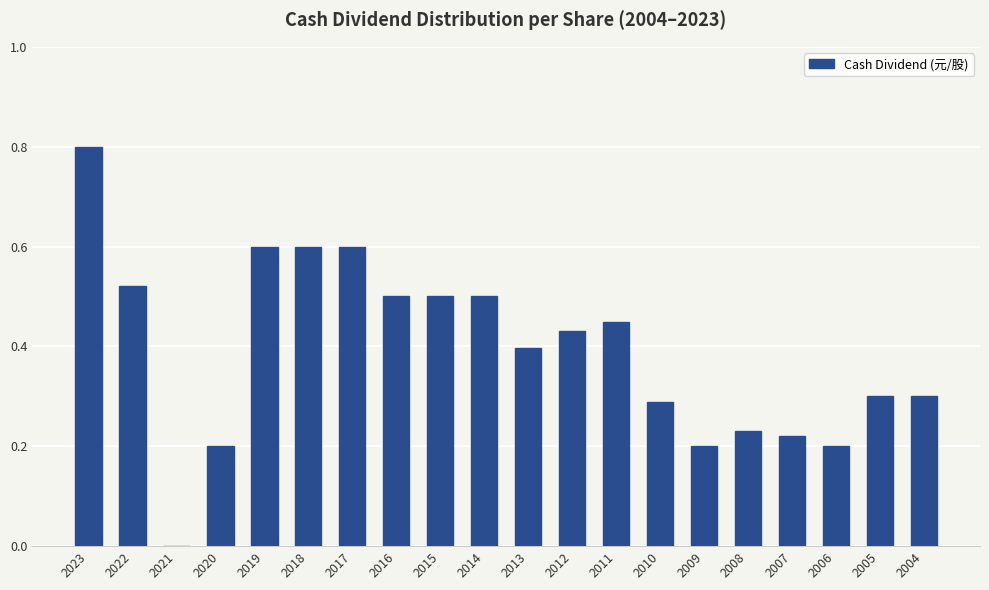

Which has a higher value, 2013 or 2021?

2013